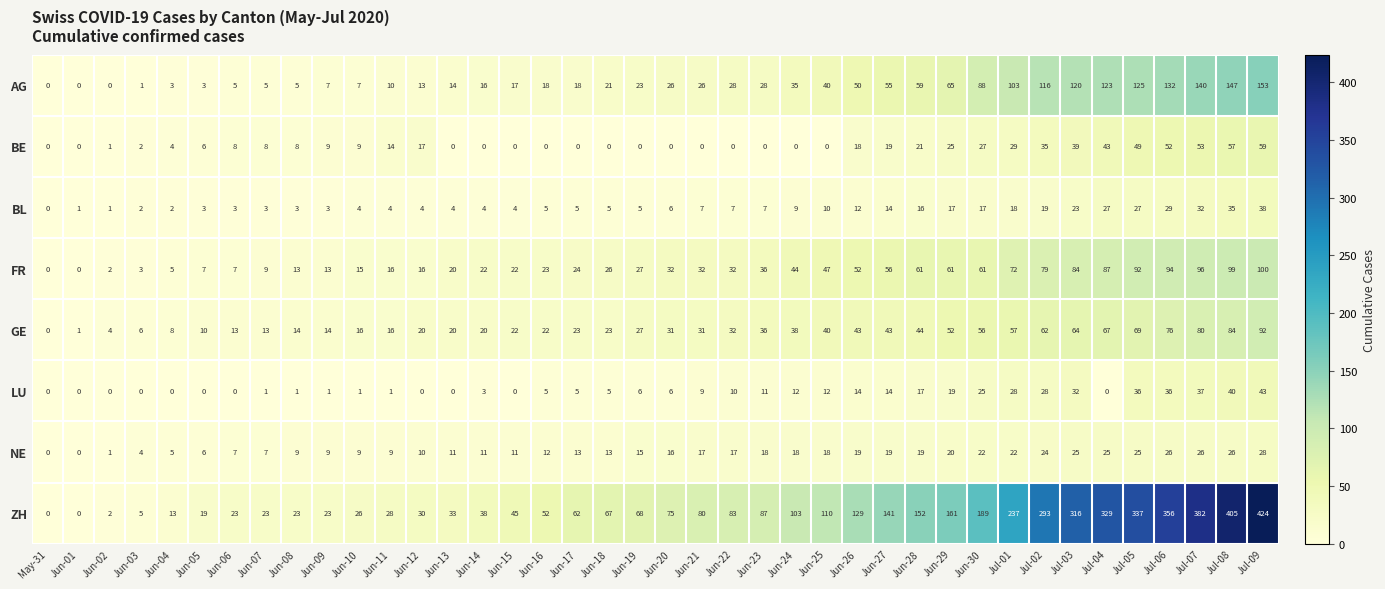

How many data points in FR are less than 32?

20